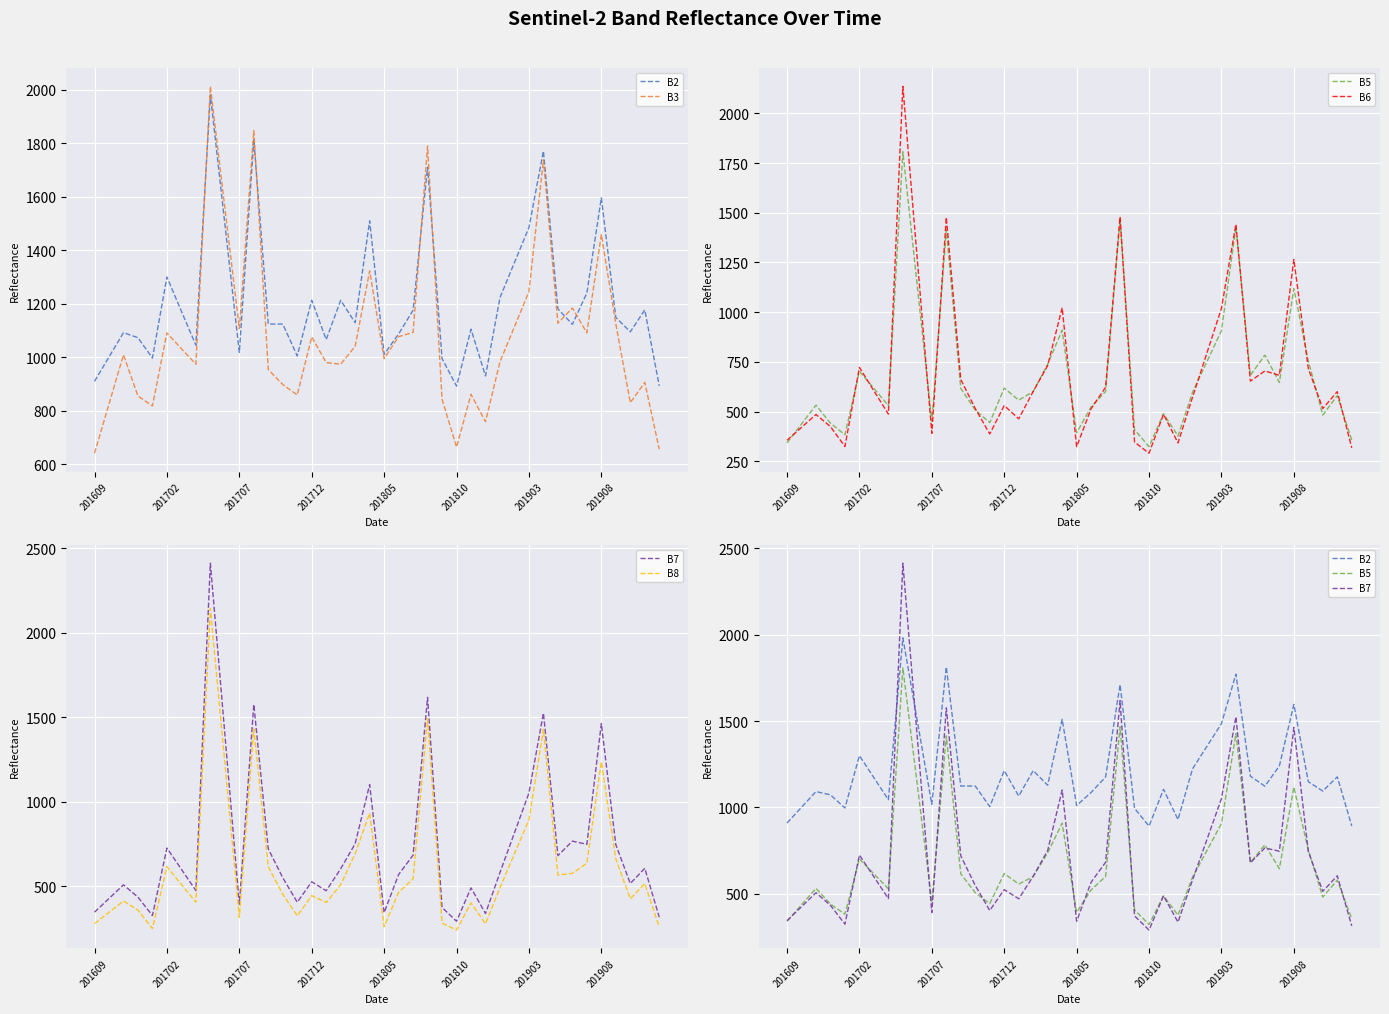

How many data points in B6 are above 600?

19